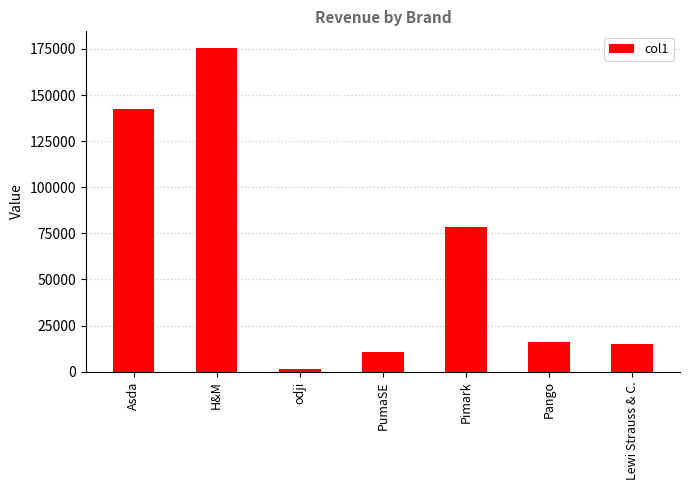

What is the greatest value displayed?

175761.0